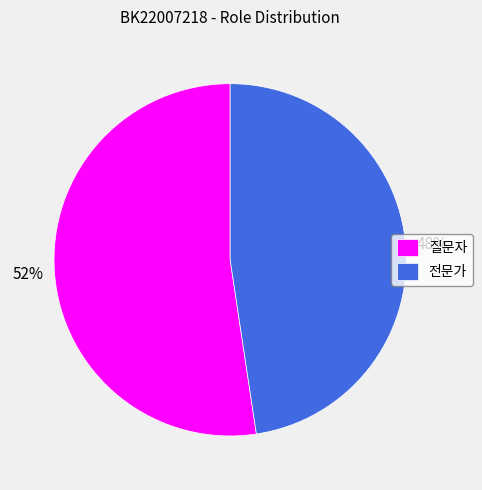

Which category accounts for the majority?

질문자